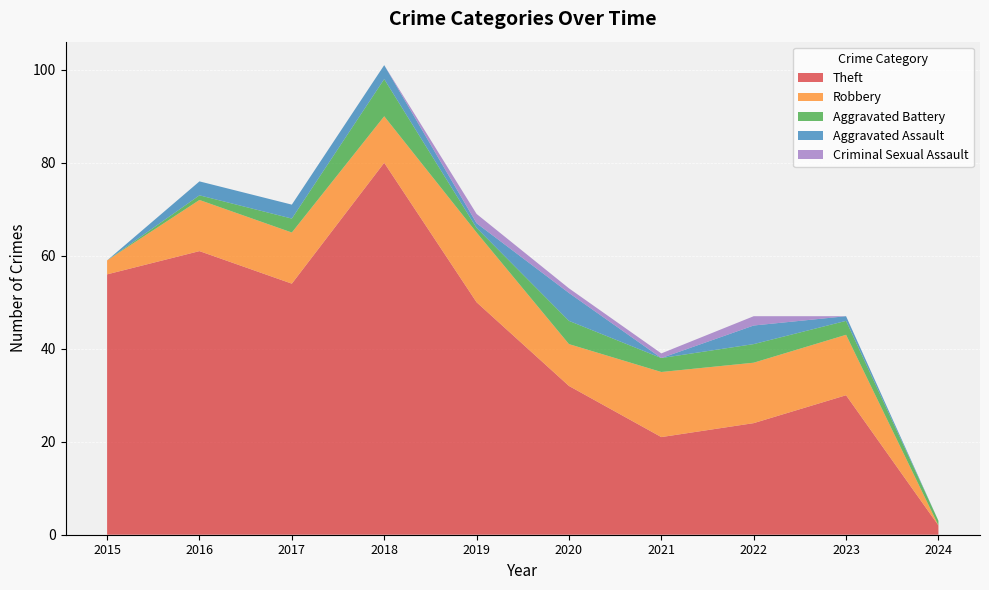

Reading right to left, transcribe all the data shown in this chart.

Theft: 2024=2	2023=30	2022=24	2021=21	2020=32	2019=50	2018=80	2017=54	2016=61	2015=56
Robbery: 2024=0	2023=13	2022=13	2021=14	2020=9	2019=15	2018=10	2017=11	2016=11	2015=3
Aggravated Battery: 2024=1	2023=3	2022=4	2021=3	2020=5	2019=1	2018=8	2017=3	2016=1	2015=0
Aggravated Assault: 2024=0	2023=1	2022=4	2021=0	2020=6	2019=1	2018=3	2017=3	2016=3	2015=0
Criminal Sexual Assault: 2024=0	2023=0	2022=2	2021=1	2020=1	2019=2	2018=0	2017=0	2016=0	2015=0